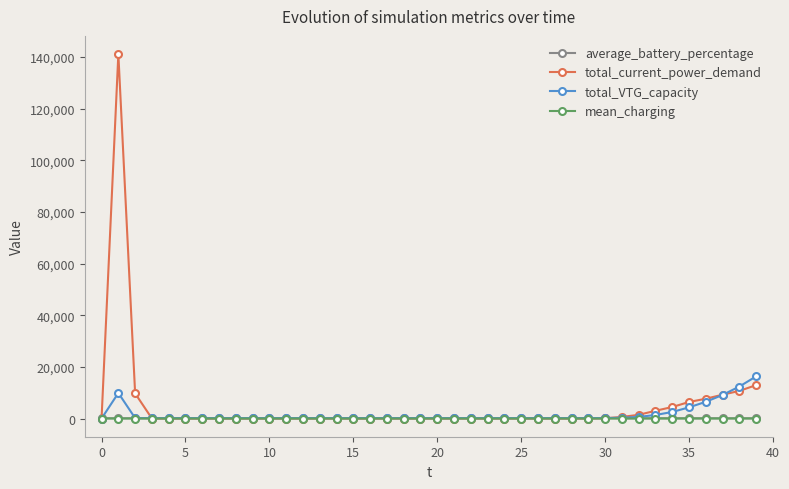

Which series has the widest spread of values?

total_current_power_demand